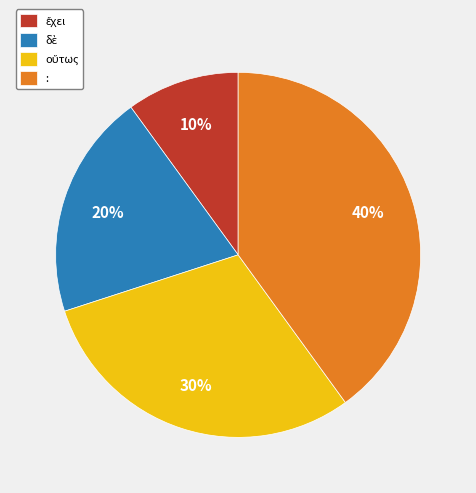

To the nearest percent, what percentage of the pie is :?

40%